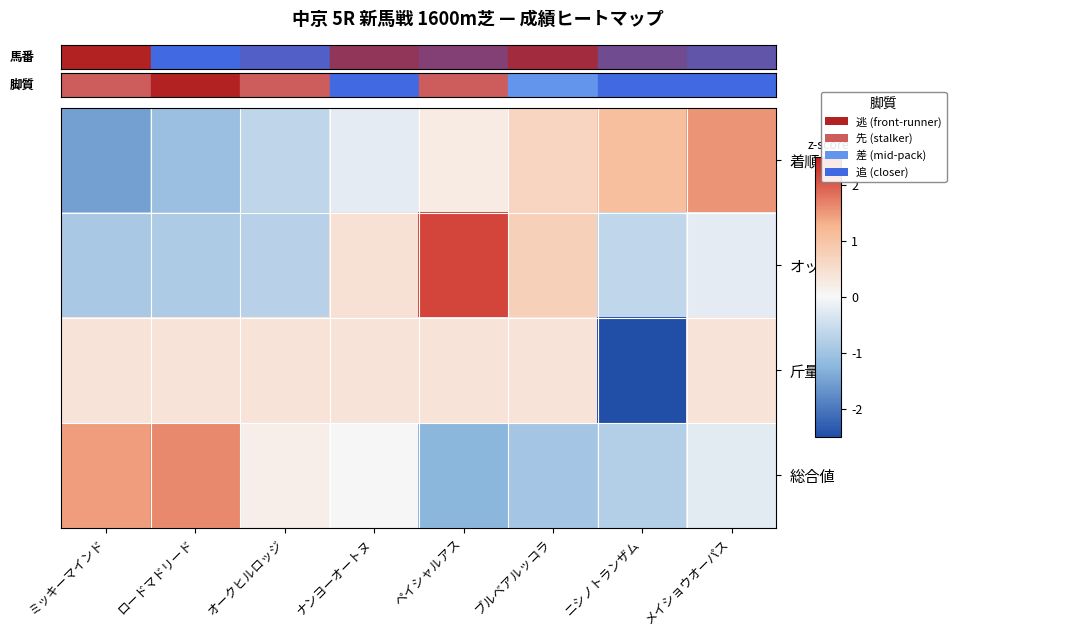

What is the difference between the highest and lowest values at ブルベアルッコラ?

1.7